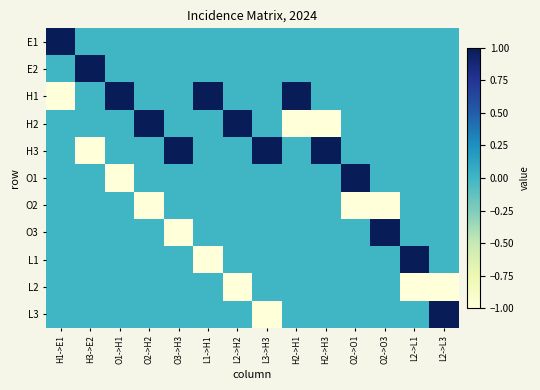

At which category does the chart reach its peak across all series?

H1->E1